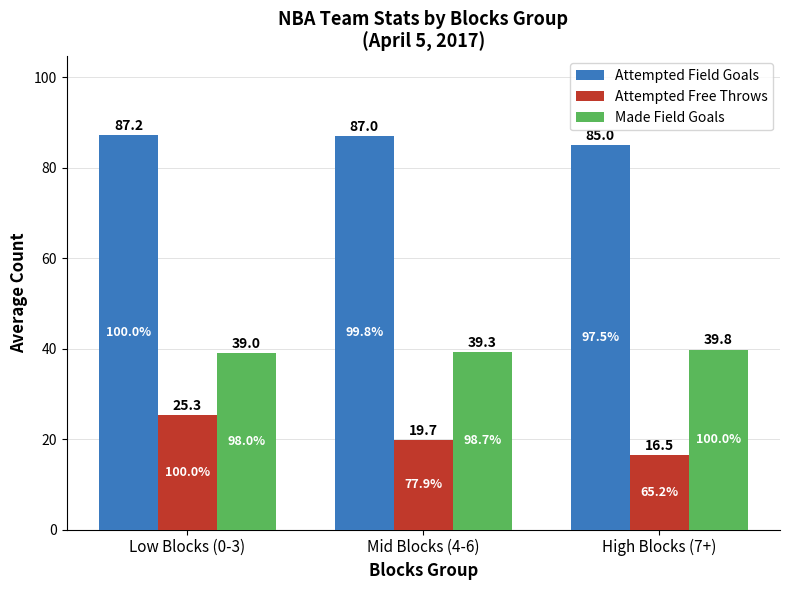

What is the minimum value for Attempted Field Goals?

85.0